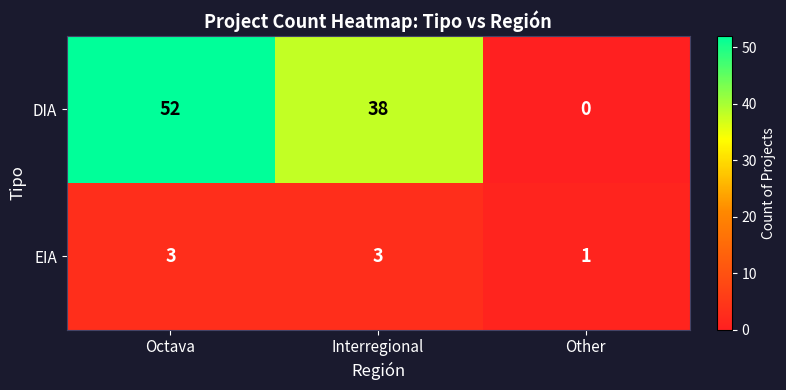

Count the number of data series in this chart.

2